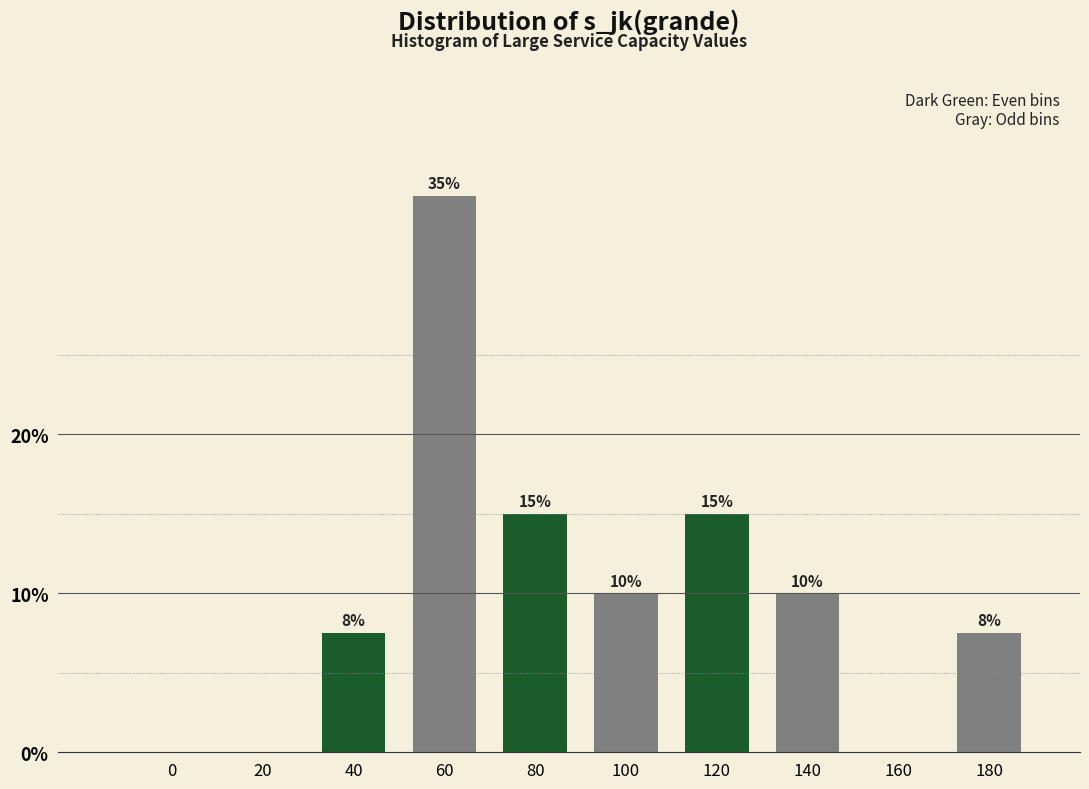

What is the change in value from 0 to 80?

+15.0